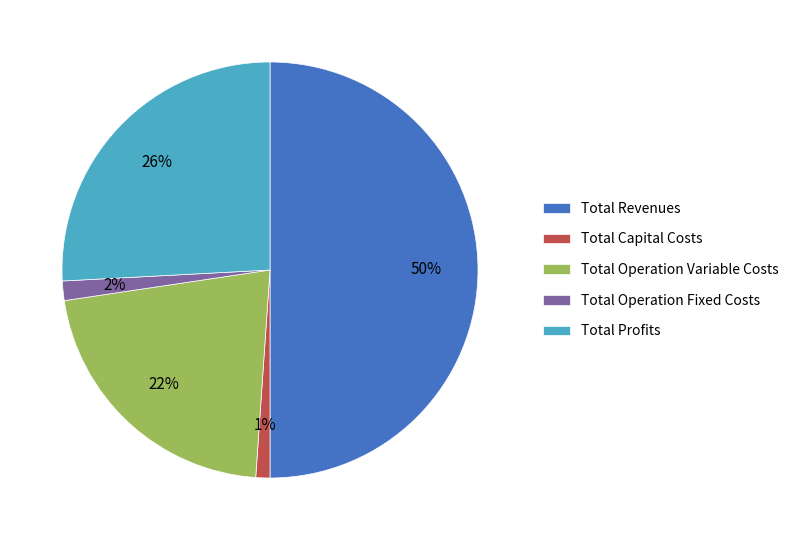

To the nearest percent, what portion does Total Operation Variable Costs represent?

22%